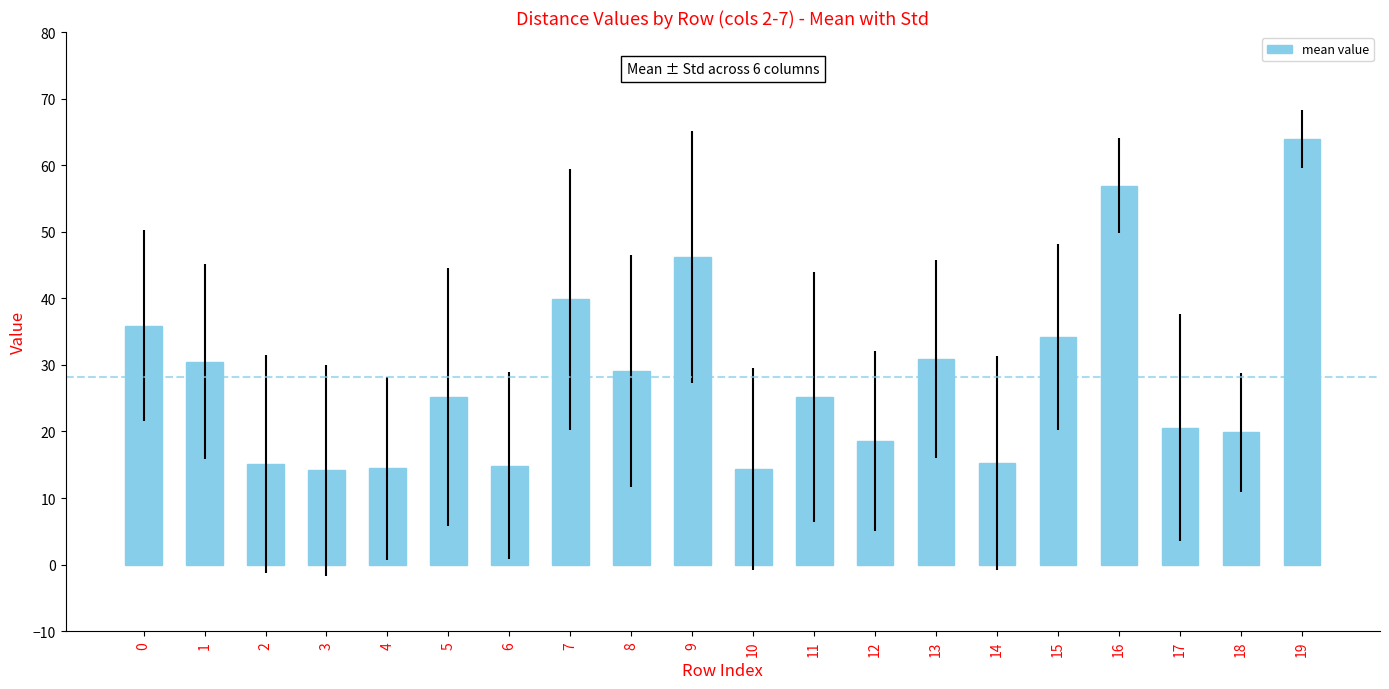

What is the value of the 11th bar from the left?

14.4